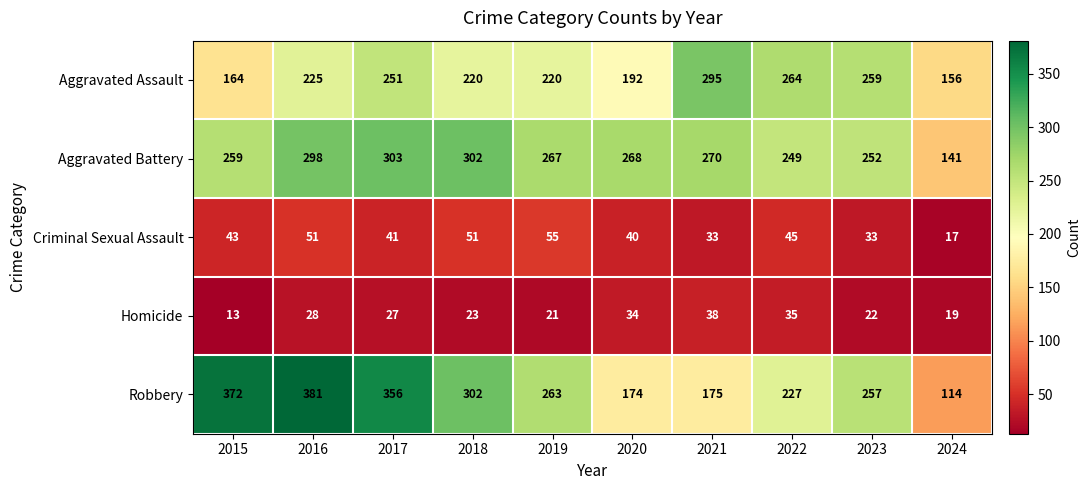

True or false: Robbery has a value of 557 at 2017.

False